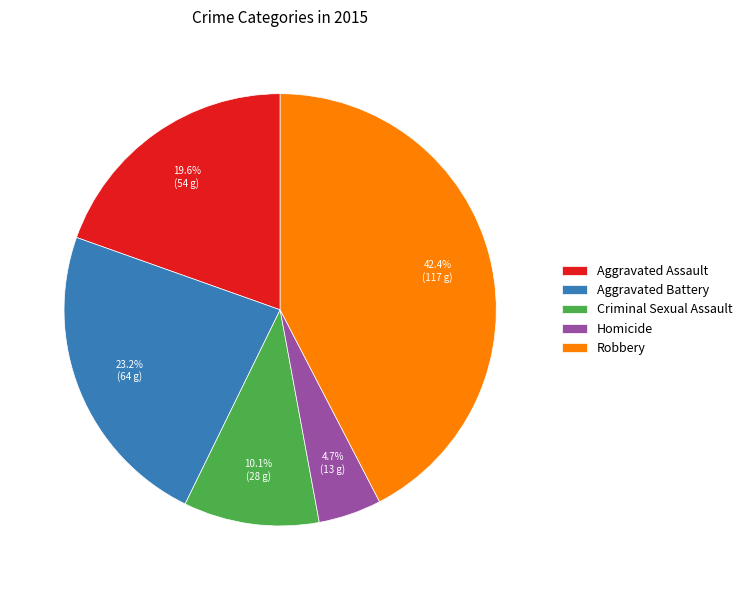

To the nearest percent, what is the average slice percentage?

20%